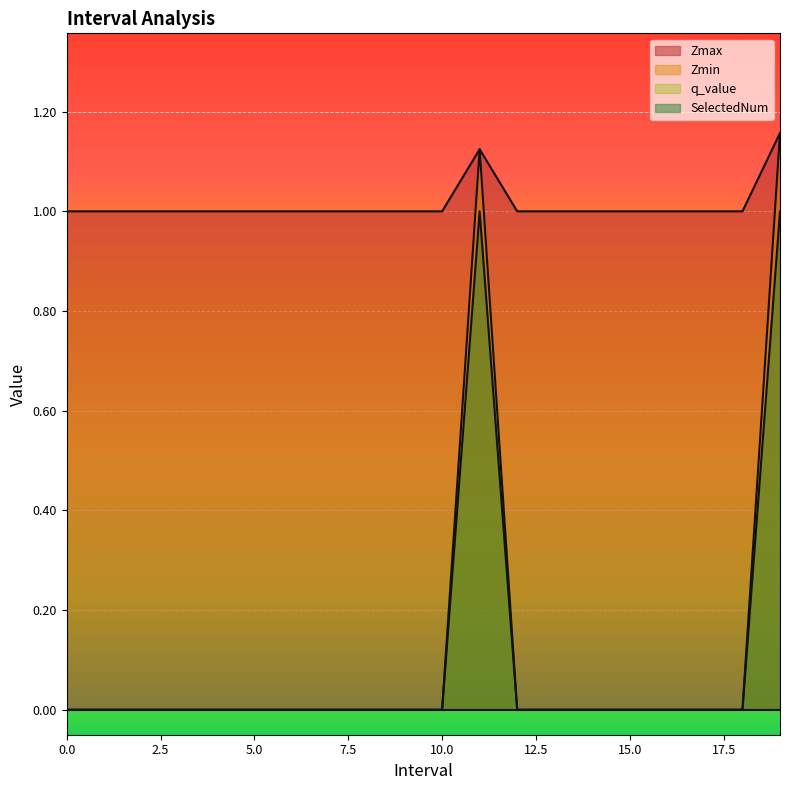

What value does the Zmax series have at 9?

1.0